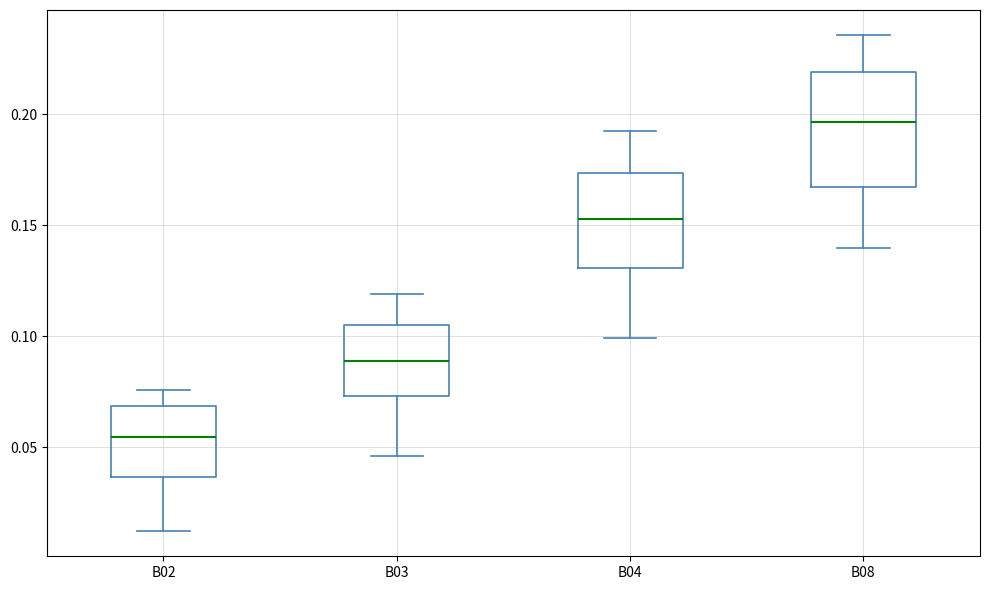

Reading left to right, read every box against the y-axis: the position of its median line, the range the box covers, and the ends of its whiskers. The values are not printed on the chart, so give them approximately, as read against the axis.

B02: median 0.055, box 0.035 to 0.070, whiskers 0.010 to 0.075
B03: median 0.090, box 0.075 to 0.105, whiskers 0.045 to 0.120
B04: median 0.155, box 0.130 to 0.175, whiskers 0.100 to 0.195
B08: median 0.195, box 0.165 to 0.220, whiskers 0.140 to 0.235